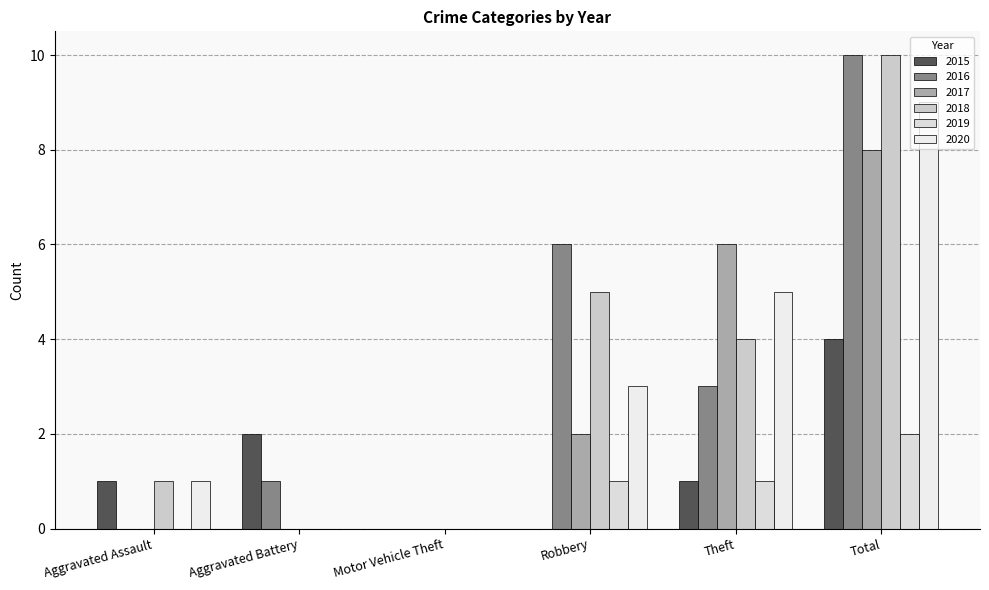

How many data points does each series have?

6